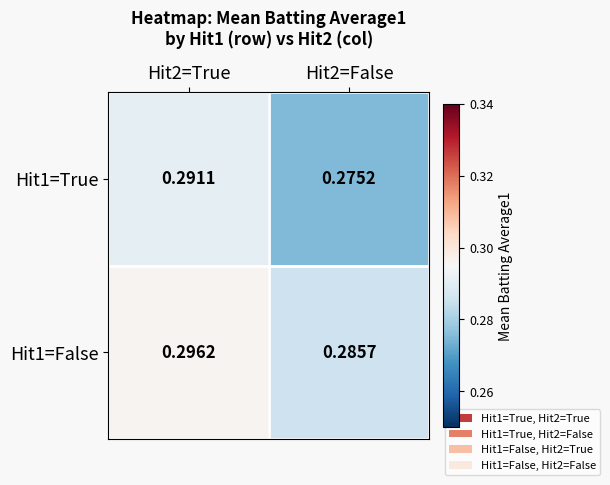

What is the total value across all series at Hit2=True?

0.6